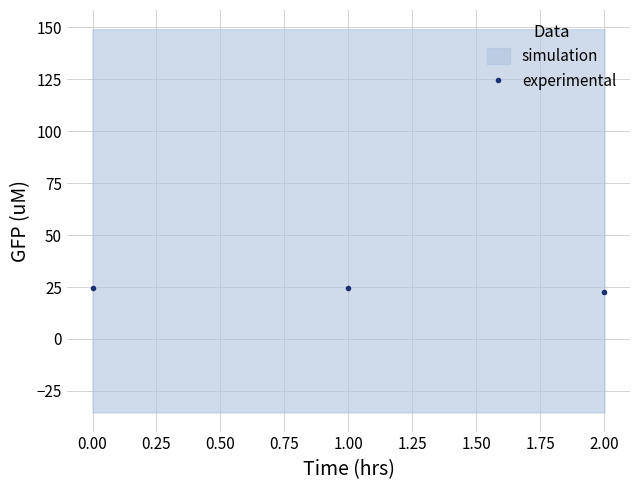

What is the value of the experimental point at the 3rd from the left?

22.4